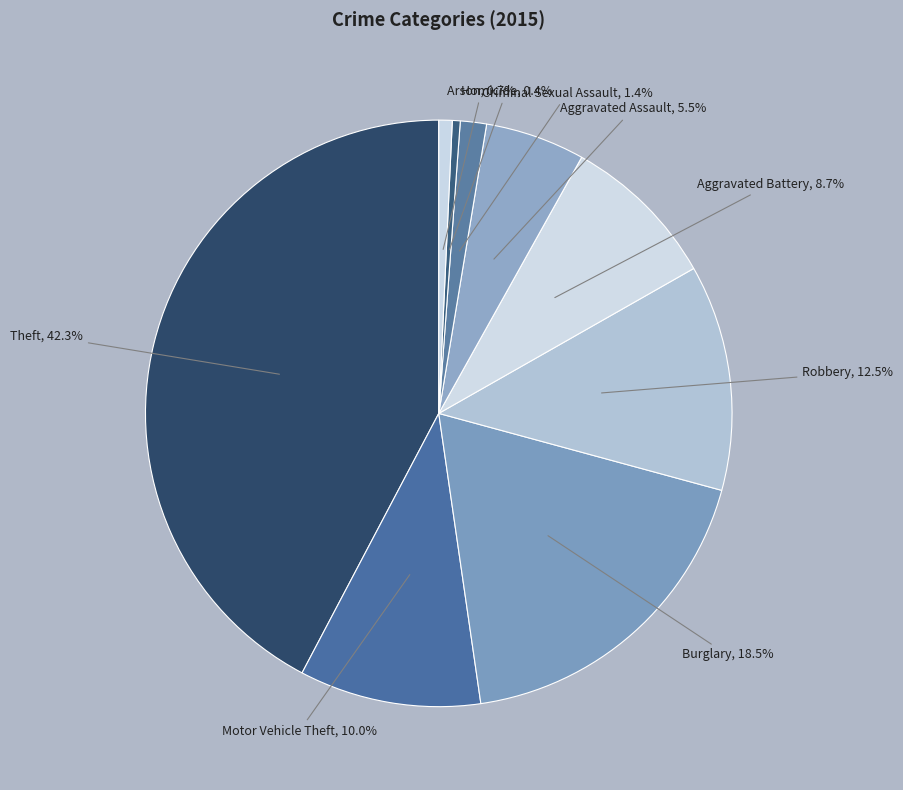

Count the number of slices in the pie.

9